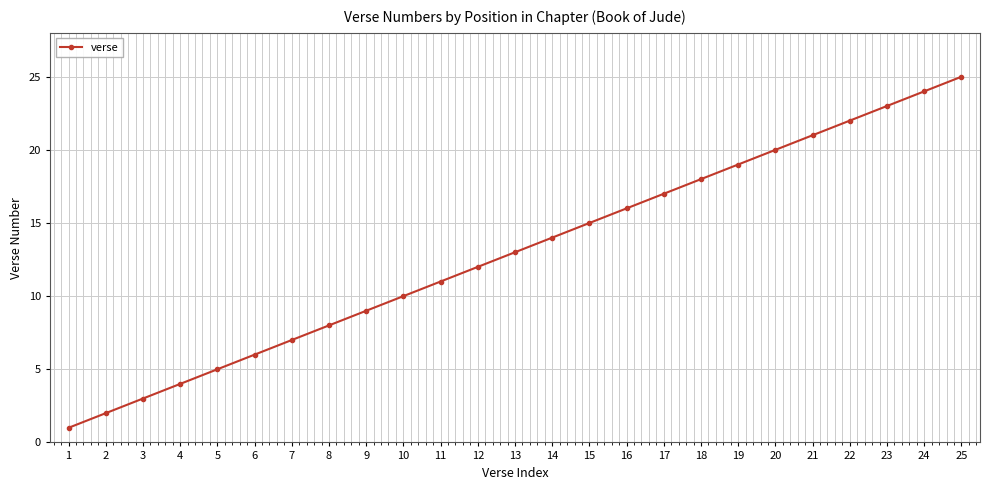

At which category does the chart reach its peak across all series?

25